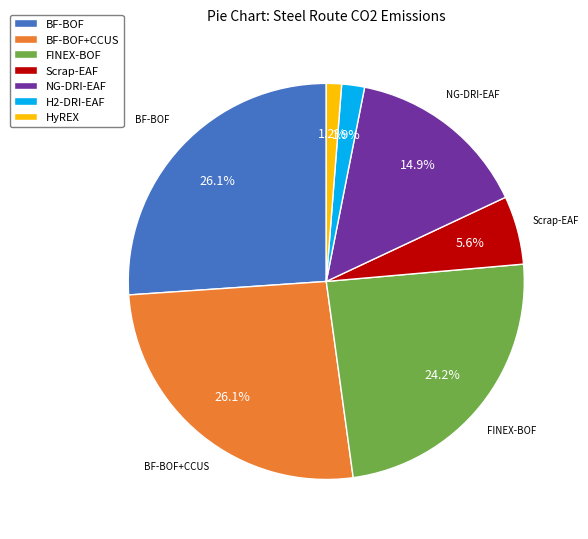

True or false: Scrap-EAF accounts for 6% of the total.

True